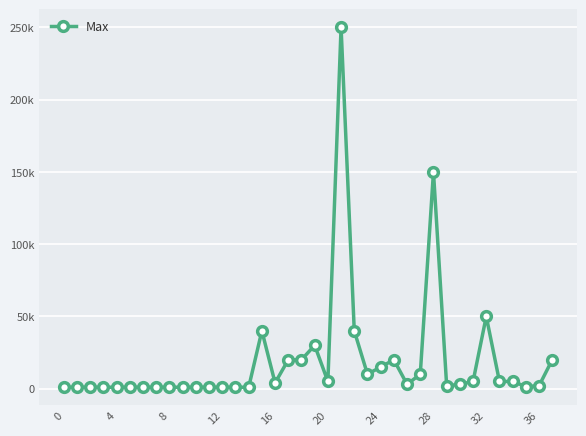

Where is the first local maximum?

15